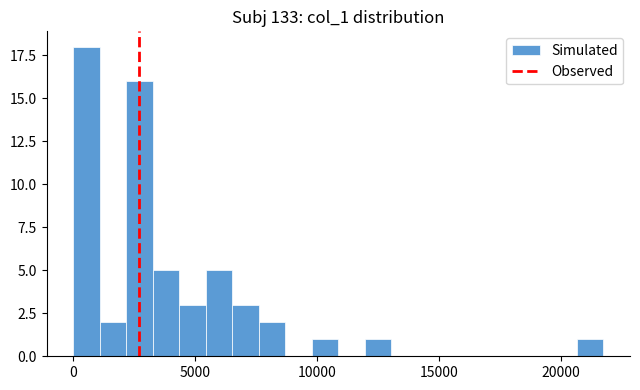

Read against the x-axis, roughly where is the centre of the tallest bar?

500